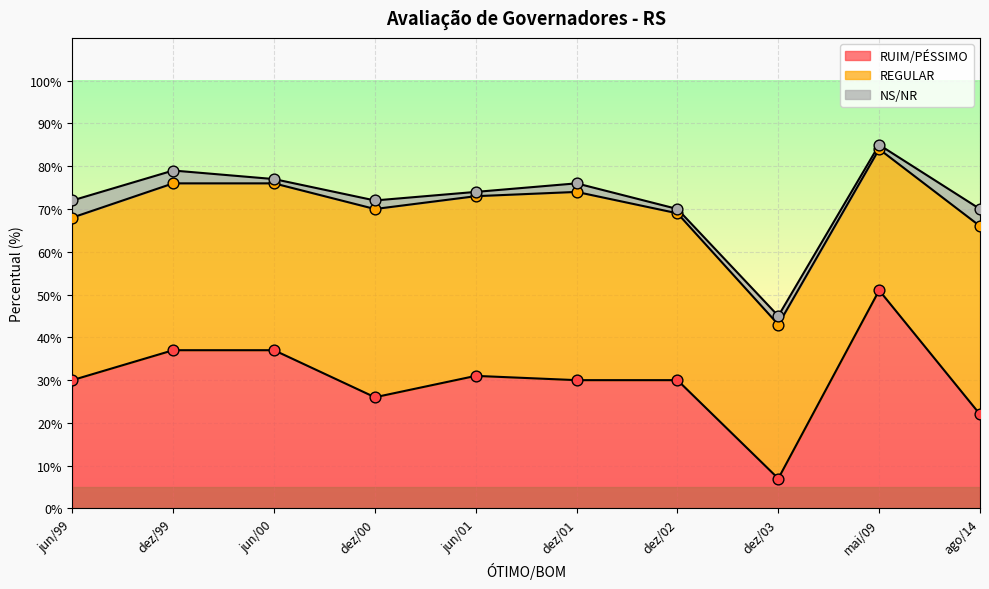

Which series has the widest spread of Y values?

RUIM/PÉSSIMO